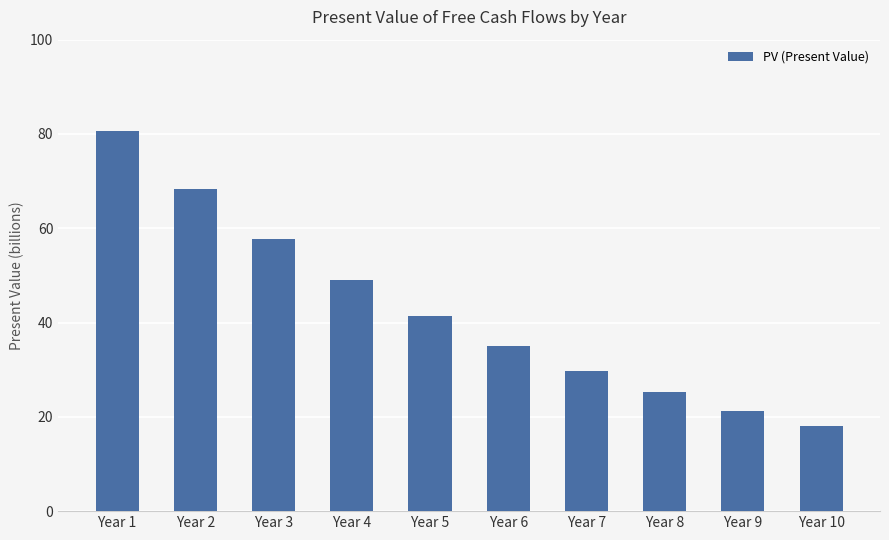

Reading right to left, transcribe all the data shown in this chart.

18.1	21.3	25.2	29.7	35.1	41.5	49.0	57.8	68.3	80.6